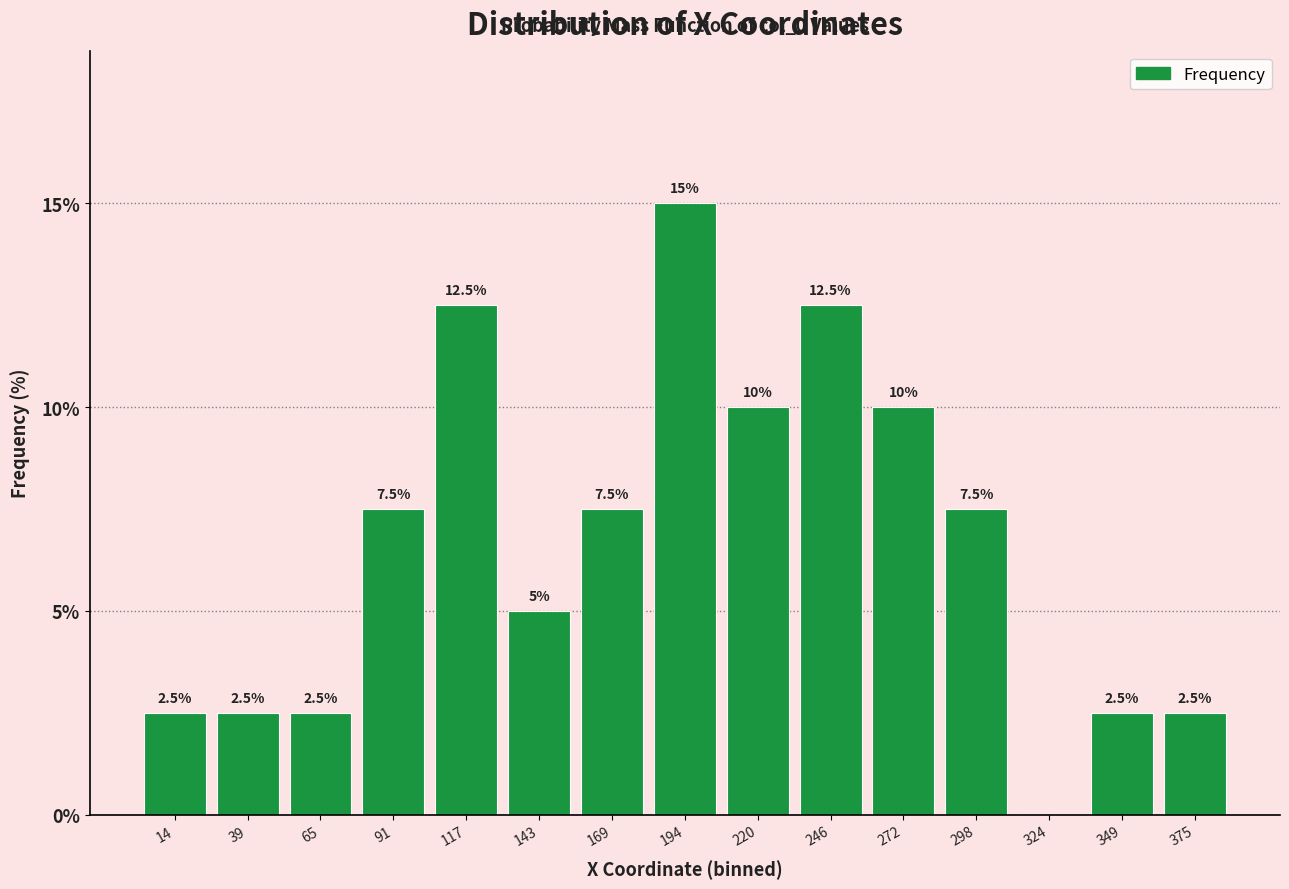

Reading left to right, extract all data points from this chart.

14=2.5	39=2.5	65=2.5	91=7.5	117=12.5	143=5.0	169=7.5	194=15.0	220=10.0	246=12.5	272=10.0	298=7.5	324=0.0	349=2.5	375=2.5